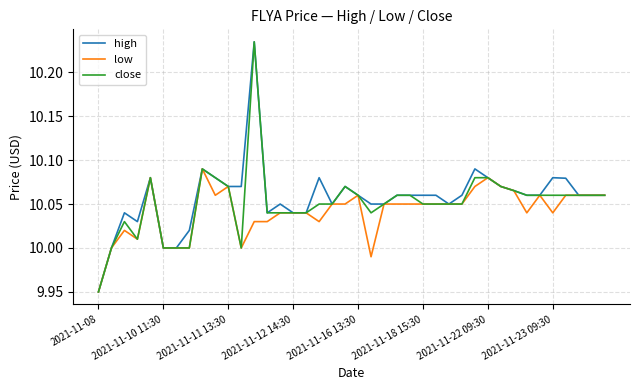

The value of high at 2021-11-18 15:30 is 15.7. True or false?

False